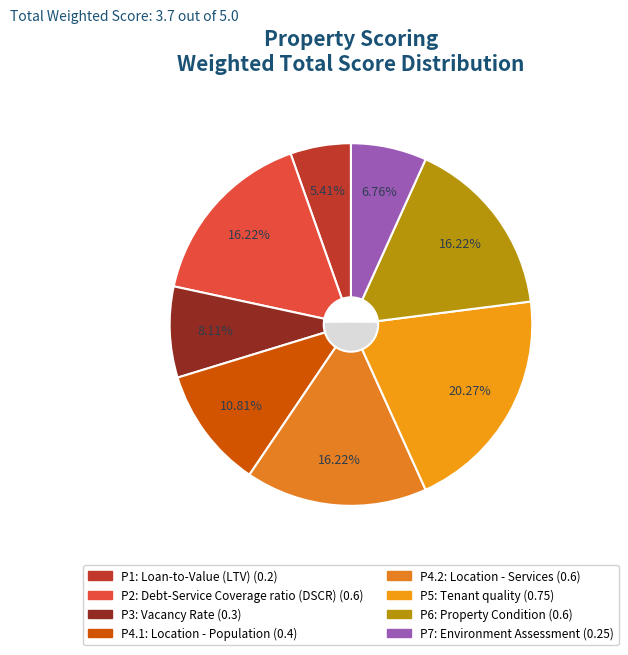

Between P2: Debt-Service Coverage ratio (DSCR) and P1: Loan-to-Value (LTV), which is larger?

P2: Debt-Service Coverage ratio (DSCR)